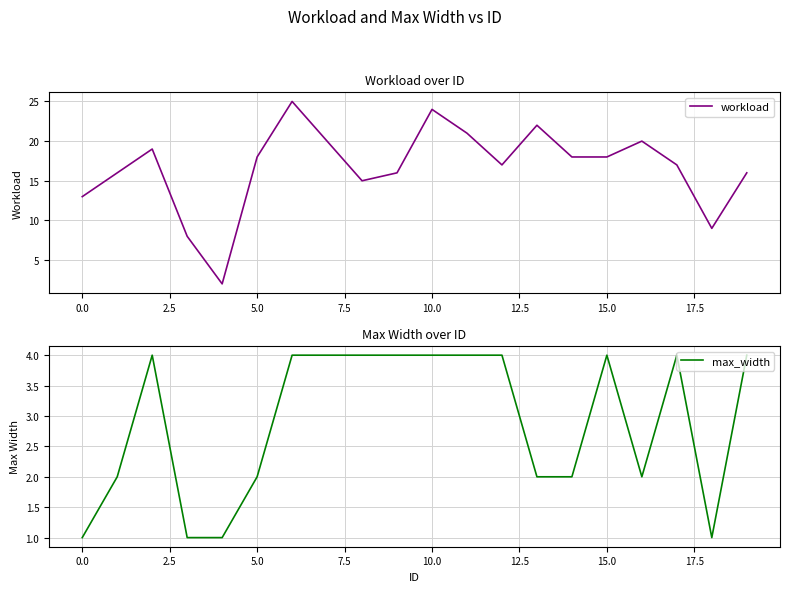

At which label is workload closest to 13?

0.0